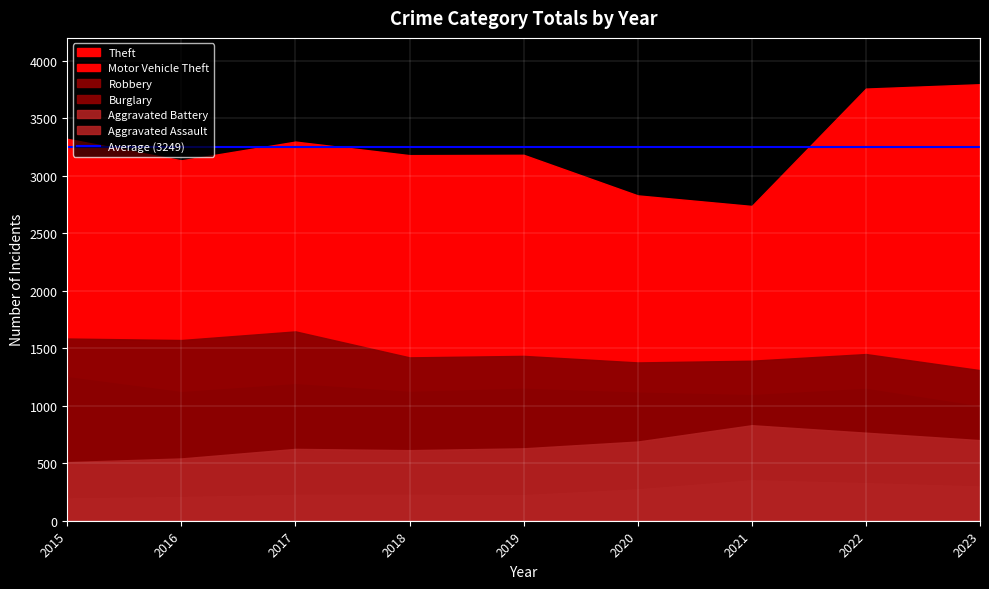

Read the Motor Vehicle Theft value at 2016.

304